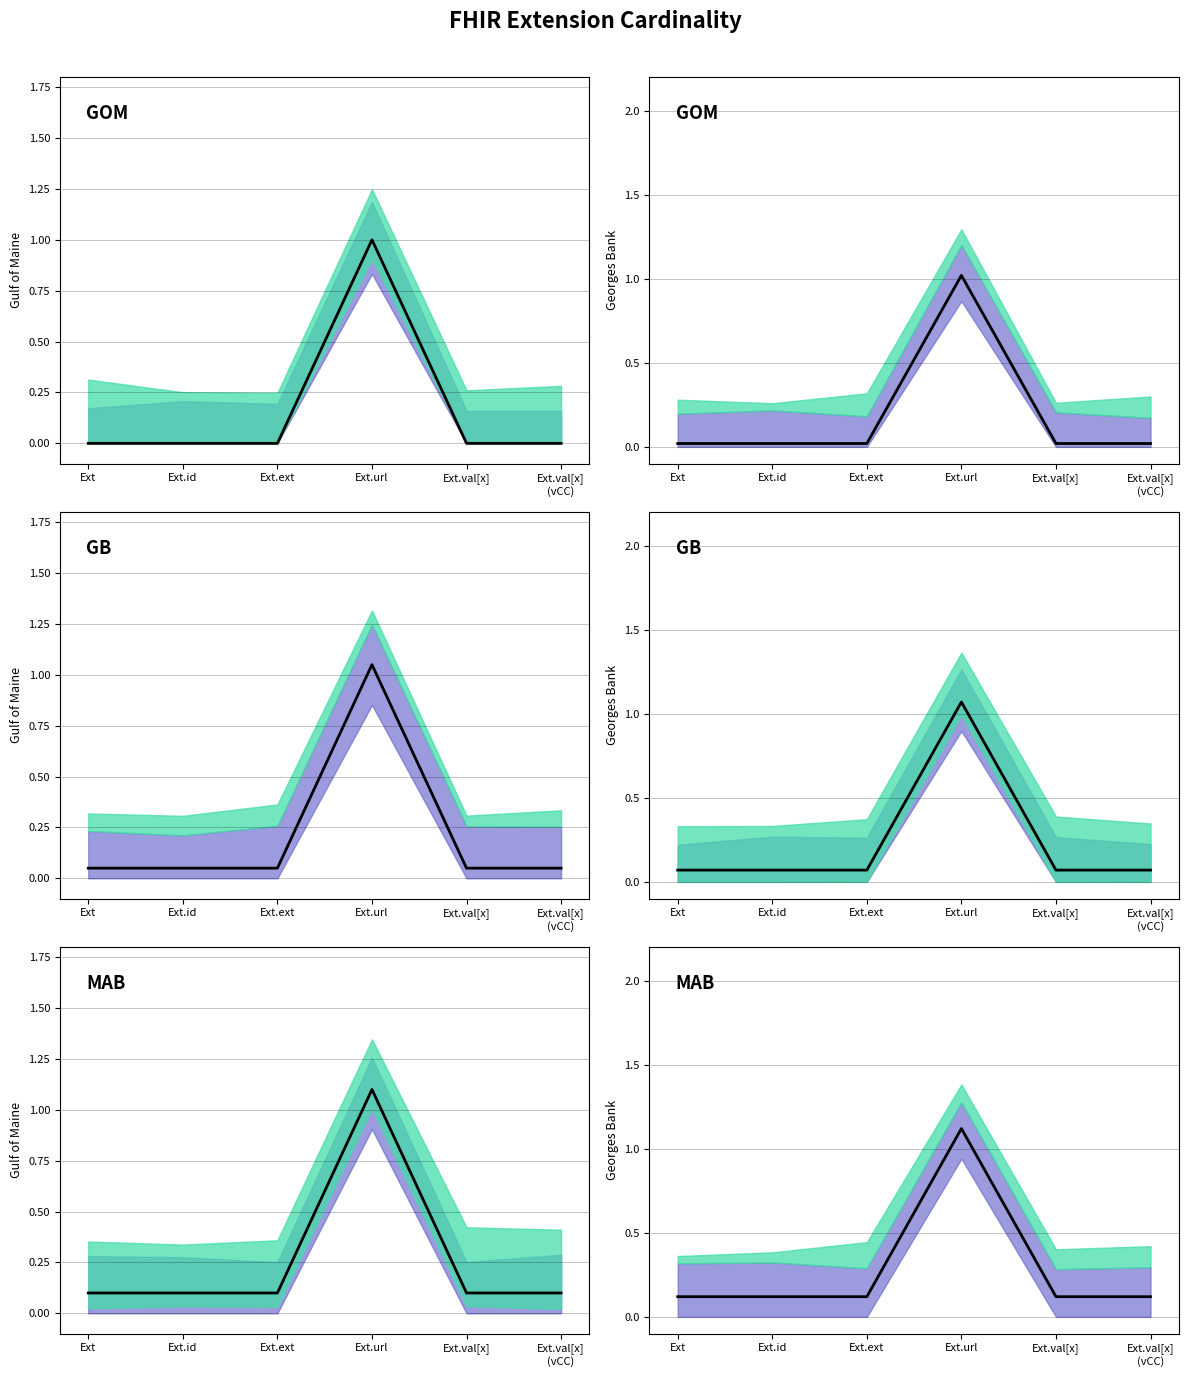

What is the label of the 6th point from the left?

Ext.val[x]
(vCC)